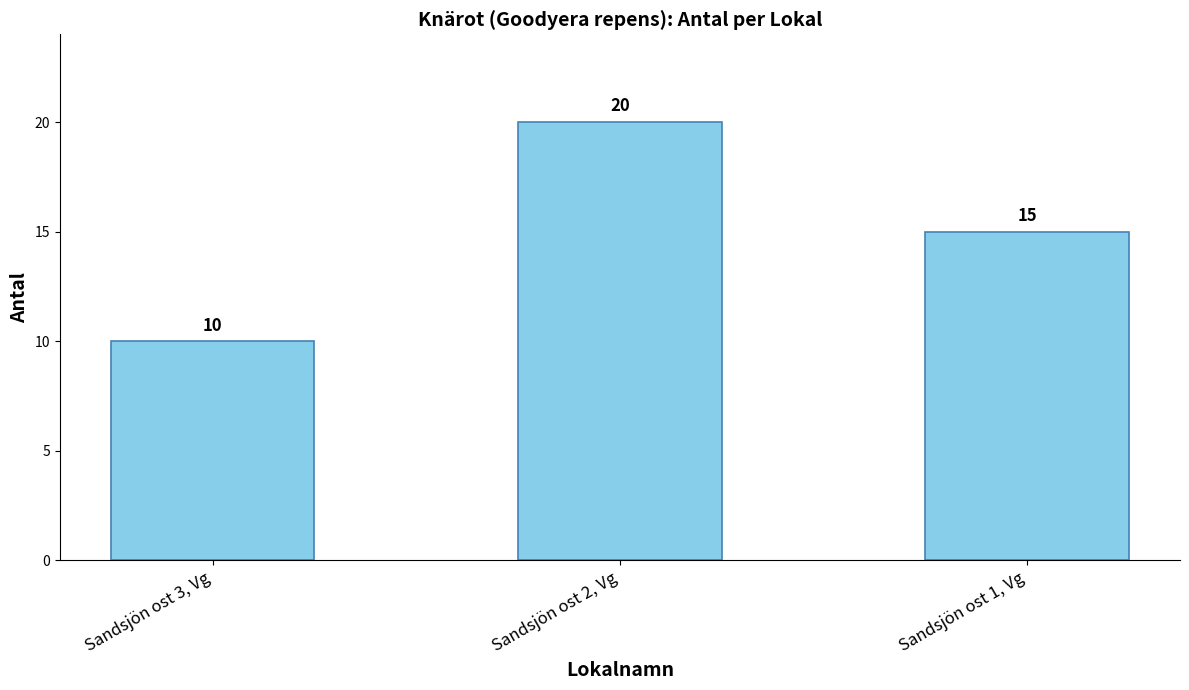

Is it true that the value at Sandsjön ost 3, Vg is 18?

False